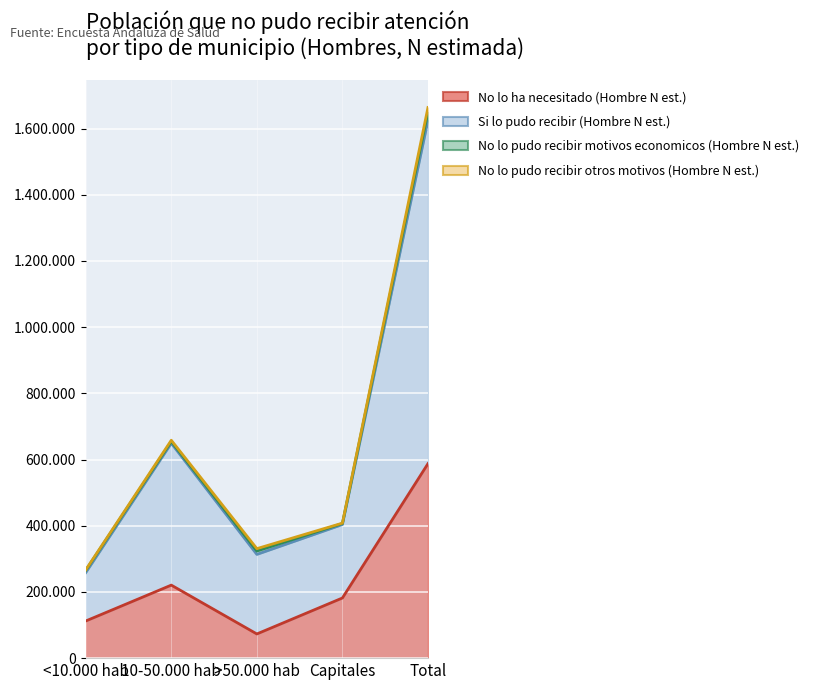

What is the smallest value displayed?

73069